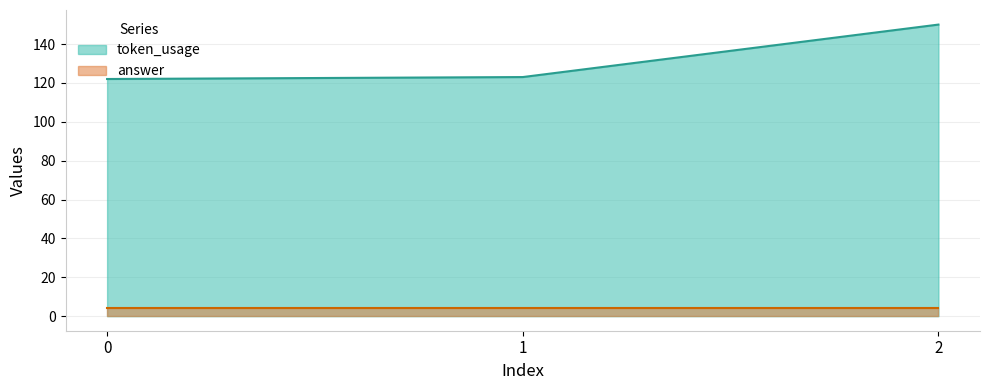

The value at 0 is 199. True or false?

False